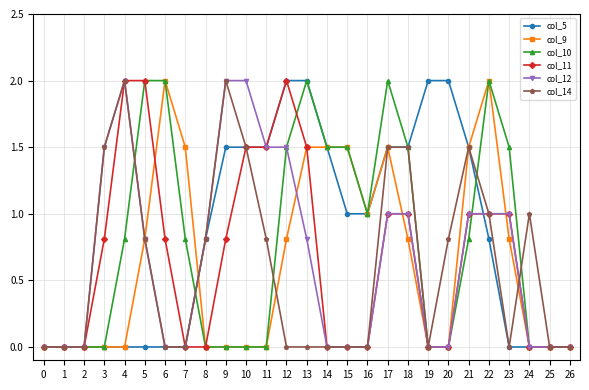

True or false: col_12 and col_10 intersect in this chart.

True